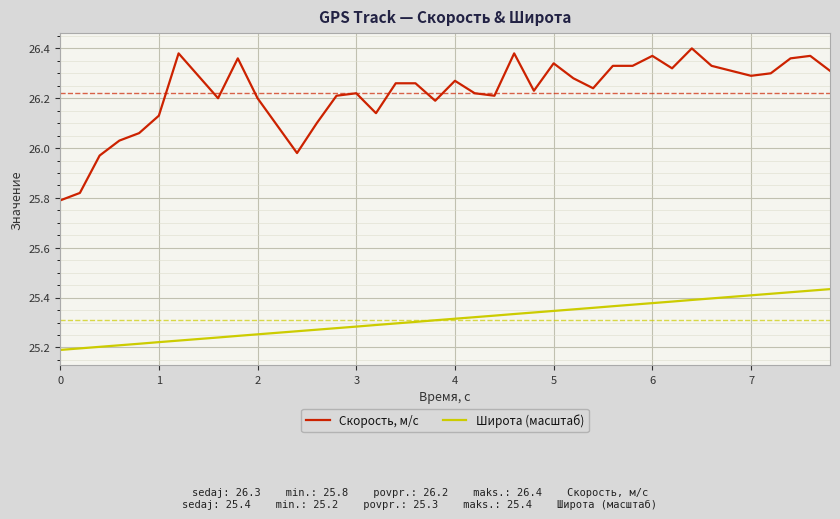

List the series in order of their overall mean, highest first.

Скорость, м/с, Широта (масштаб)